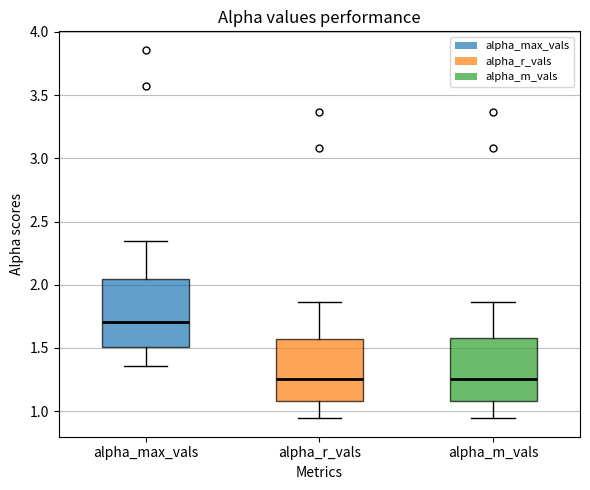

Reading left to right, transcribe this box plot: for each box, give where its median line is, the range the box spans, and where its two whiskers end, as read against the y-axis. The values are not printed on the chart, so give them approximately, as read against the axis.

alpha_max_vals: median 1.70, box 1.50 to 2.05, whiskers 1.35 to 2.35
alpha_r_vals: median 1.25, box 1.10 to 1.55, whiskers 0.95 to 1.85
alpha_m_vals: median 1.25, box 1.10 to 1.60, whiskers 0.95 to 1.85